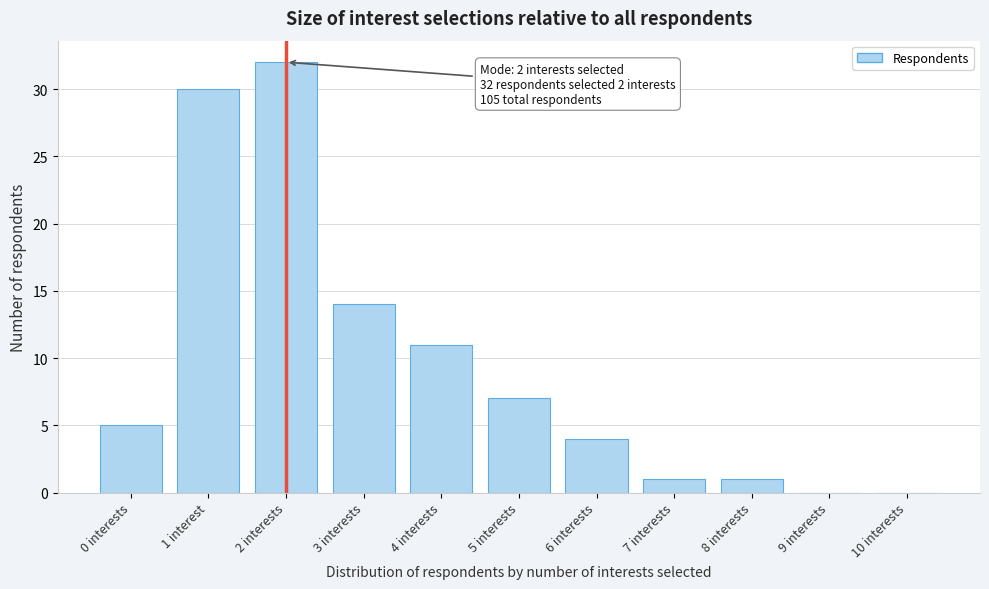

Reading left to right, what are all the values shown in this chart?

0 interests=5	1 interest=30	2 interests=32	3 interests=14	4 interests=11	5 interests=7	6 interests=4	7 interests=1	8 interests=1	9 interests=0	10 interests=0